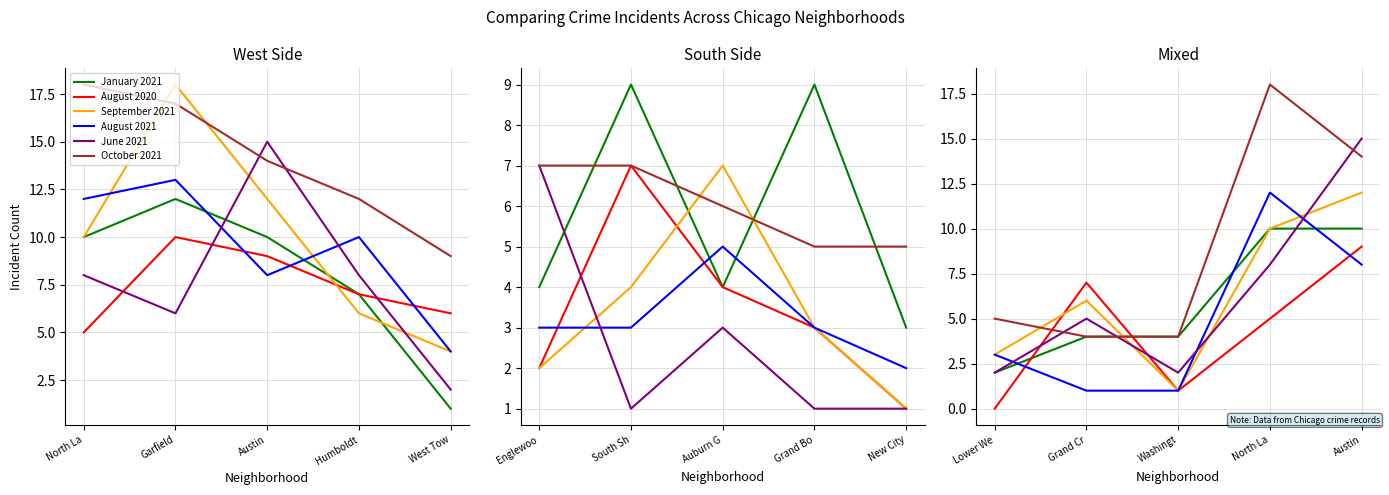

At which label does August 2020 reach its minimum?

Lower We